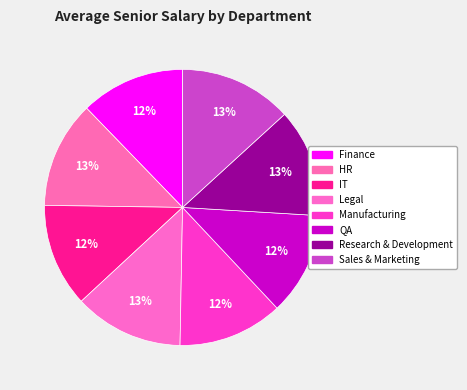

How many slices are in this pie chart?

8